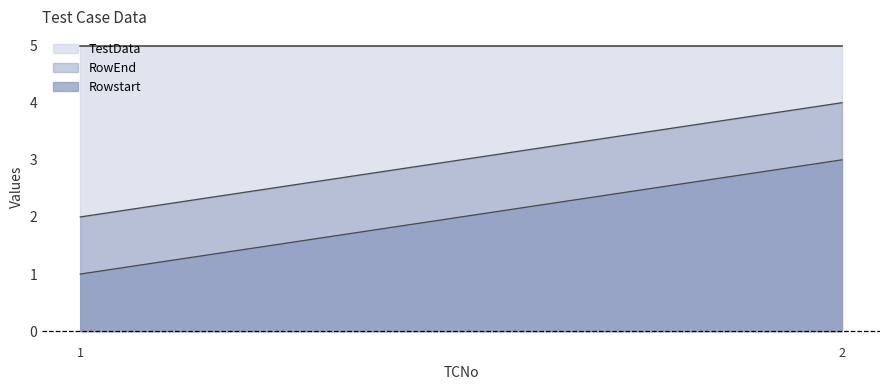

Reading left to right, transcribe all the data shown in this chart.

Rowstart: 1	3
RowEnd: 2	4
TestData: 5	5